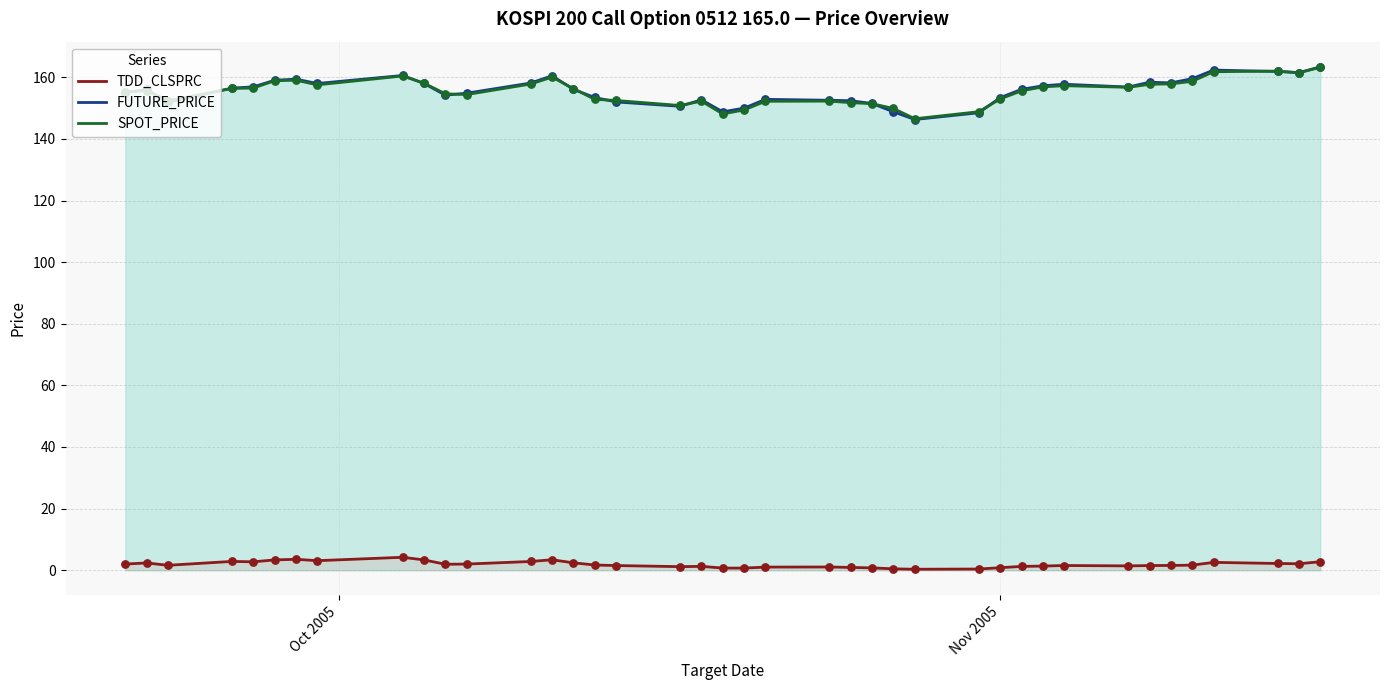

Which series has the widest spread of Y values?

FUTURE_PRICE